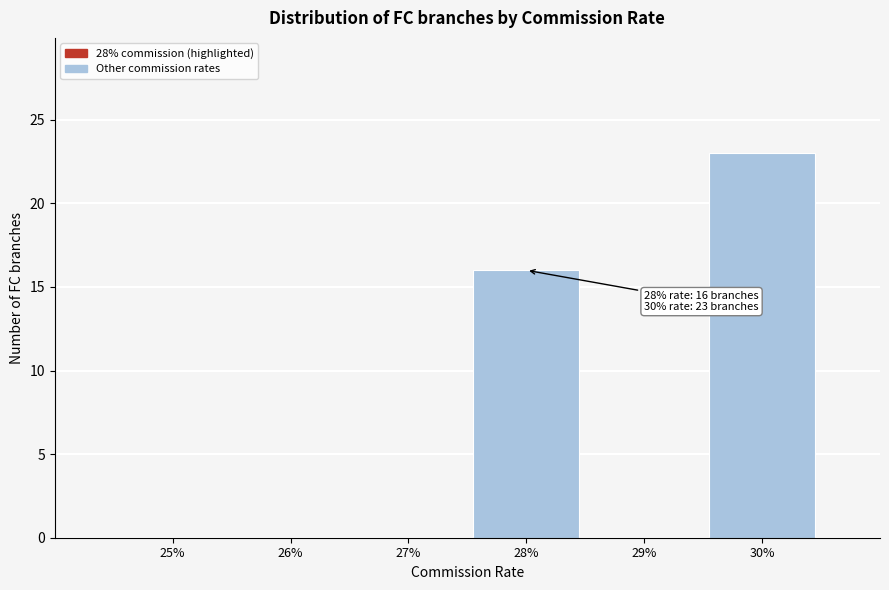

Reading left to right, list all the values displayed in this chart.

25%=0	26%=0	27%=0	28%=16	29%=0	30%=23